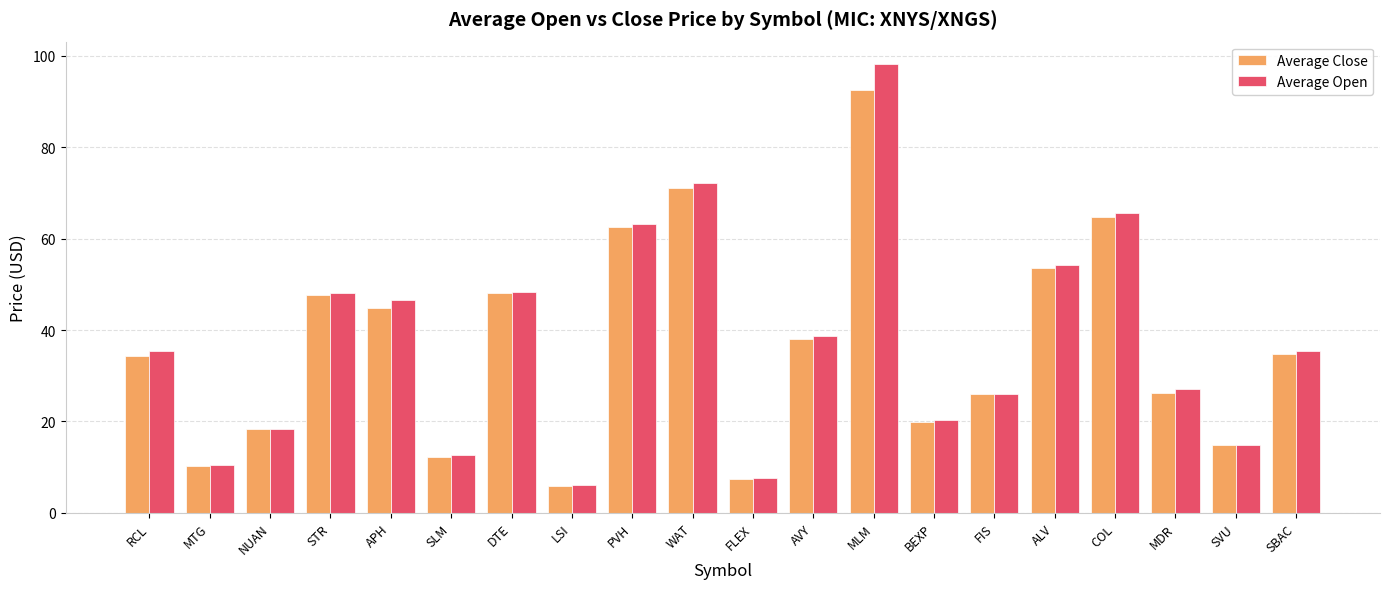

Which series has the widest spread of values?

Average Open